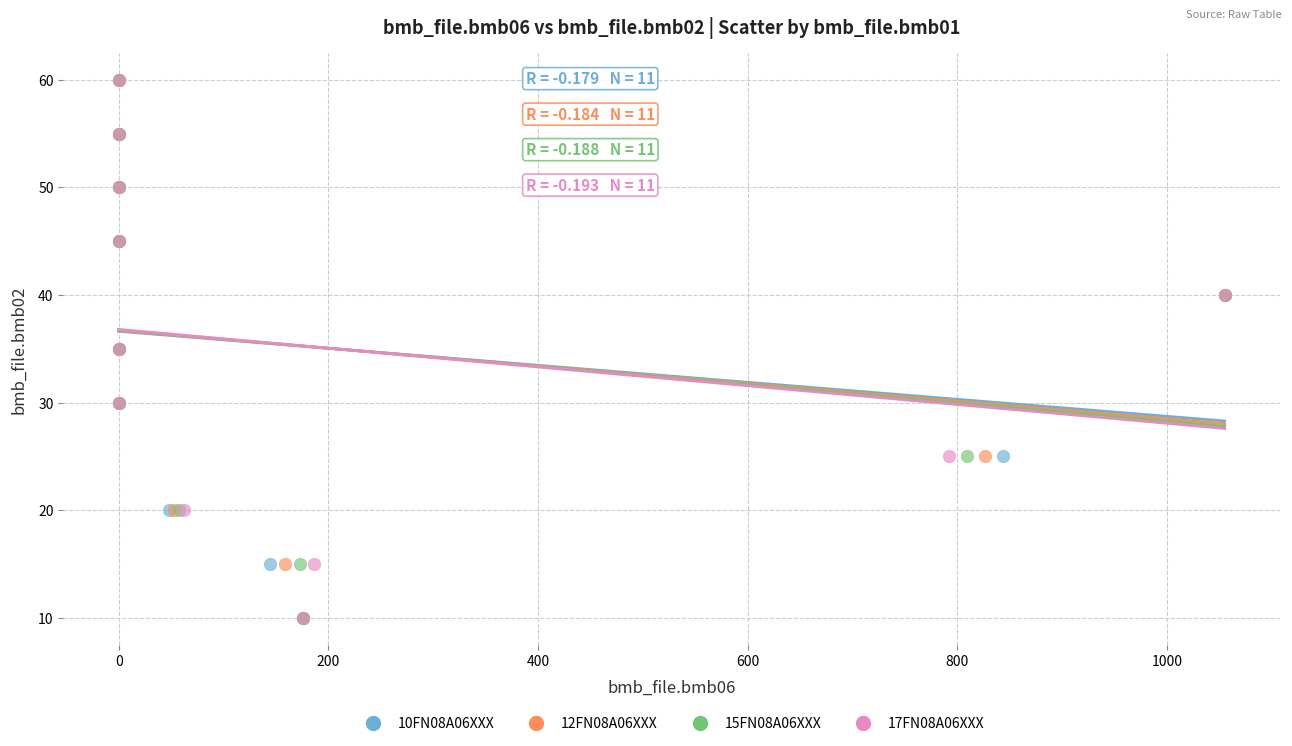

What are all the series names shown in the legend?

10FN08A06XXX, 12FN08A06XXX, 15FN08A06XXX, 17FN08A06XXX